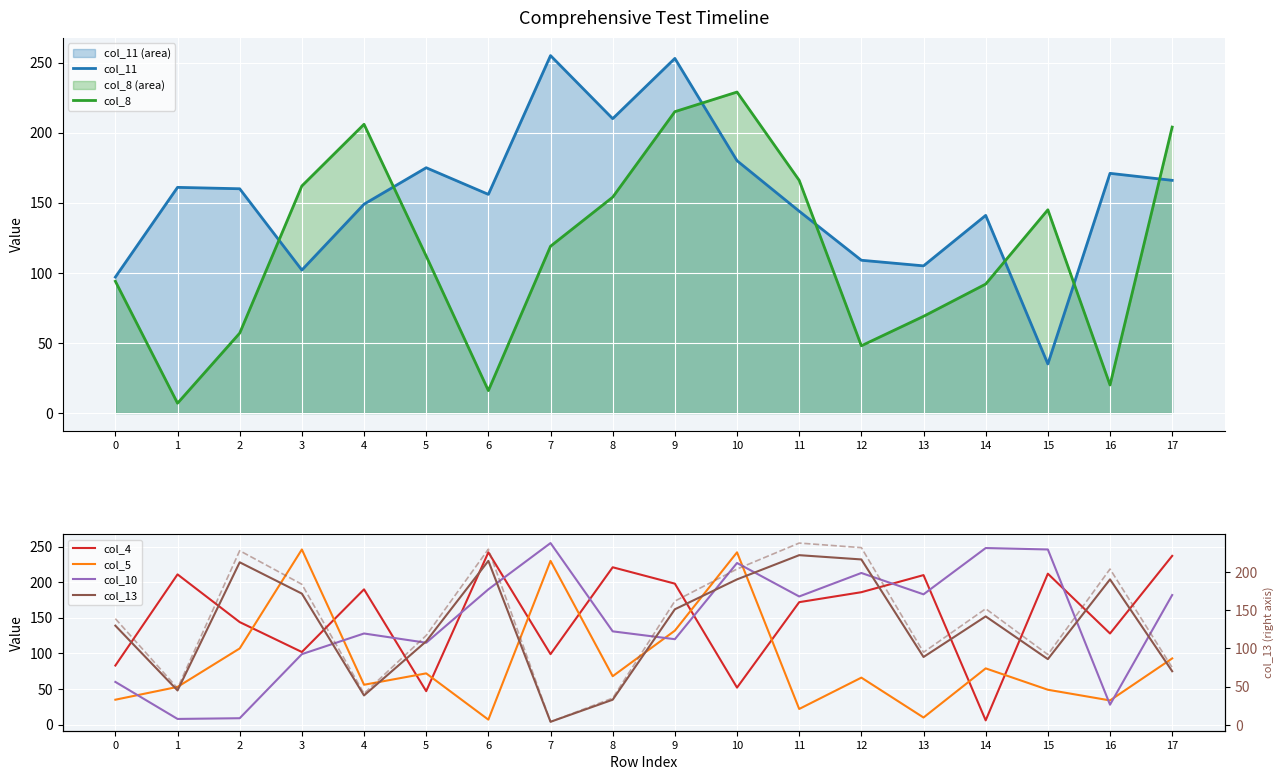

At which label is col_8 closest to 118?

7